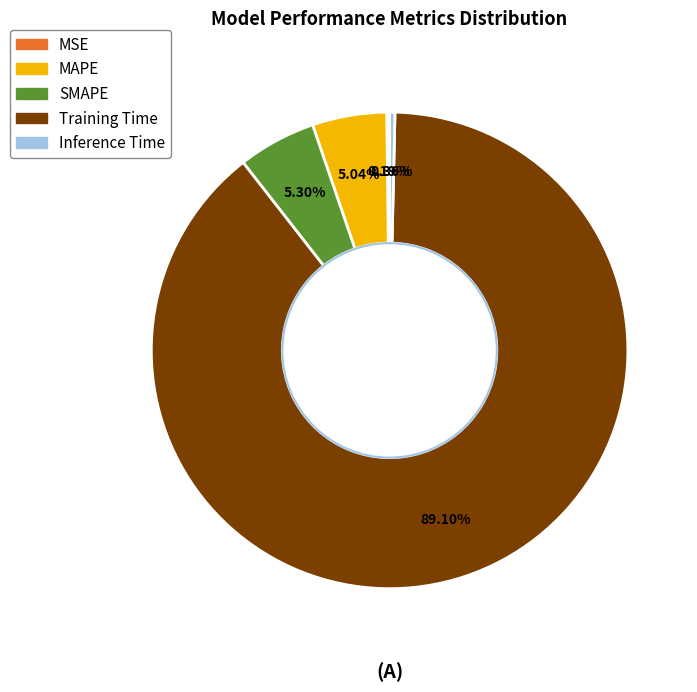

Is there any slice that represents more than half of the pie?

Yes